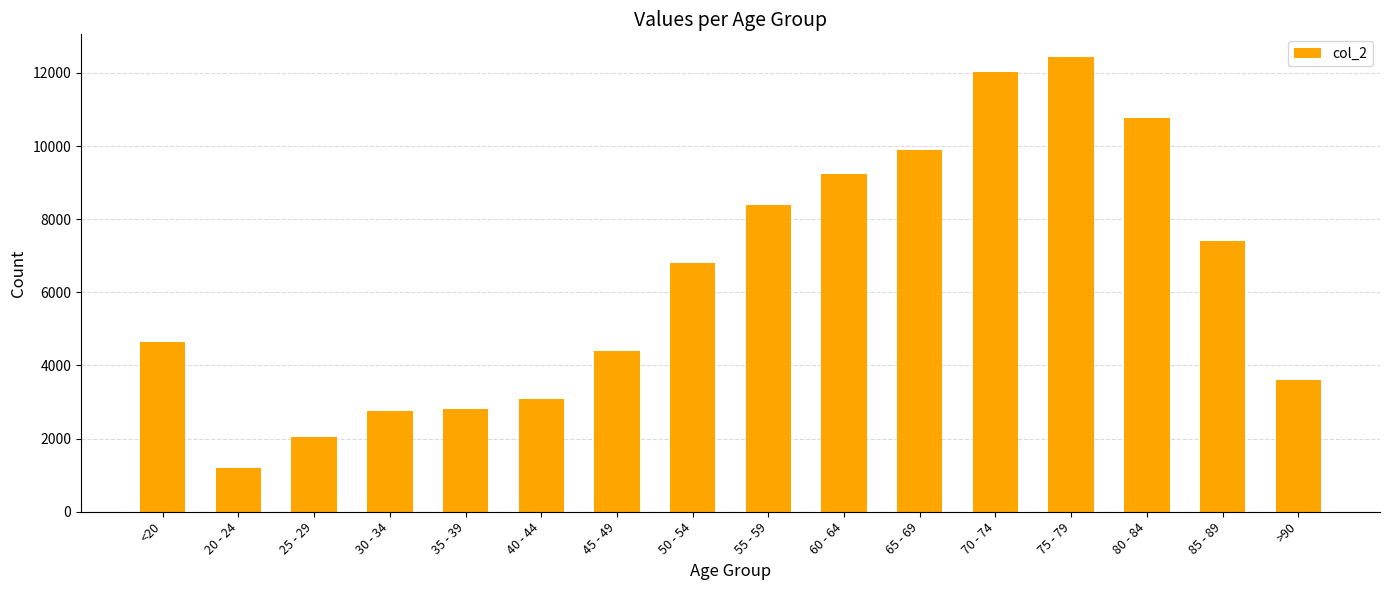

How many categories are shown in the chart?

16